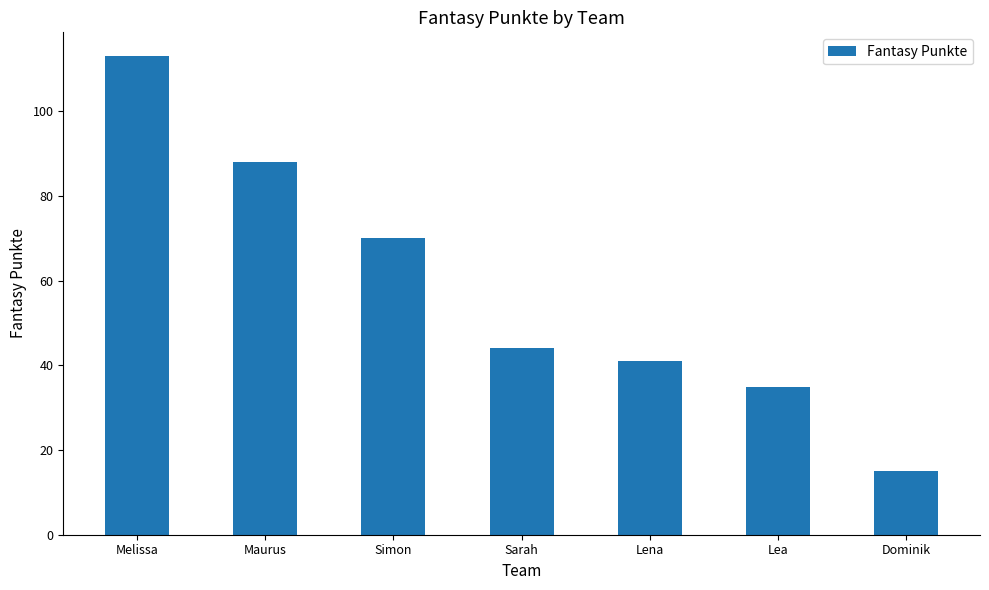

Reading left to right, list all the values displayed in this chart.

Melissa=113	Maurus=88	Simon=70	Sarah=44	Lena=41	Lea=35	Dominik=15